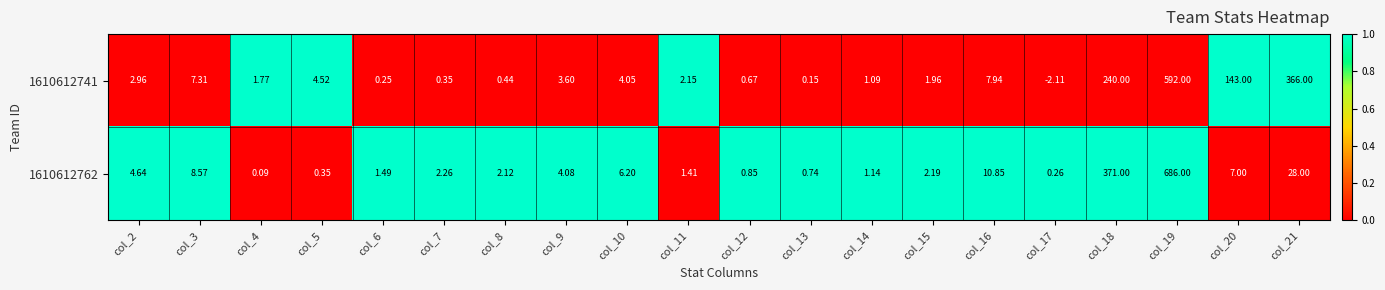

What is the total value across all series at col_15?

4.2